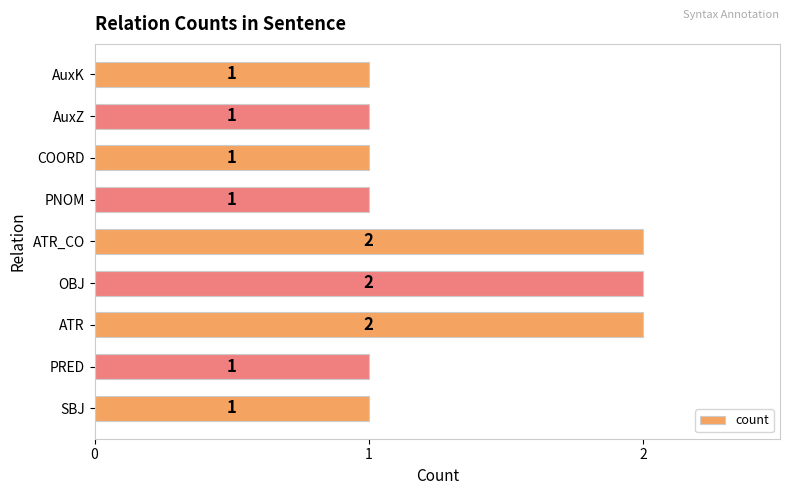

What is the ratio of the value at PNOM to the value at ATR?

0.5